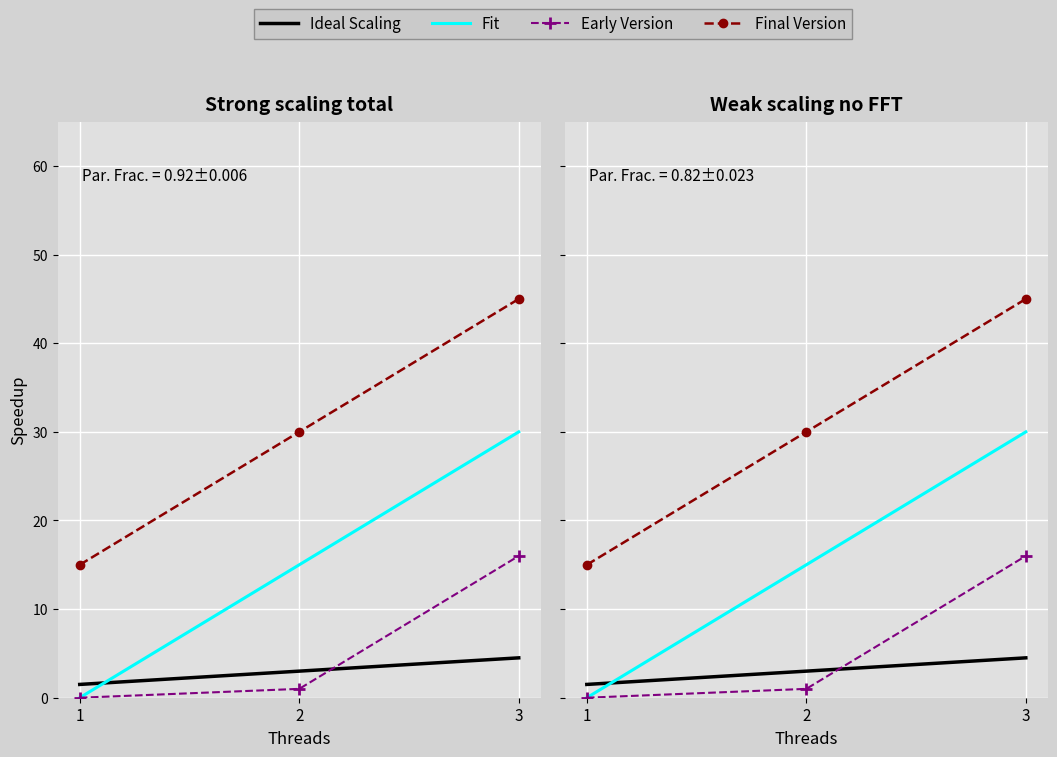

The value of Fit at 2 is 15.0. True or false?

True